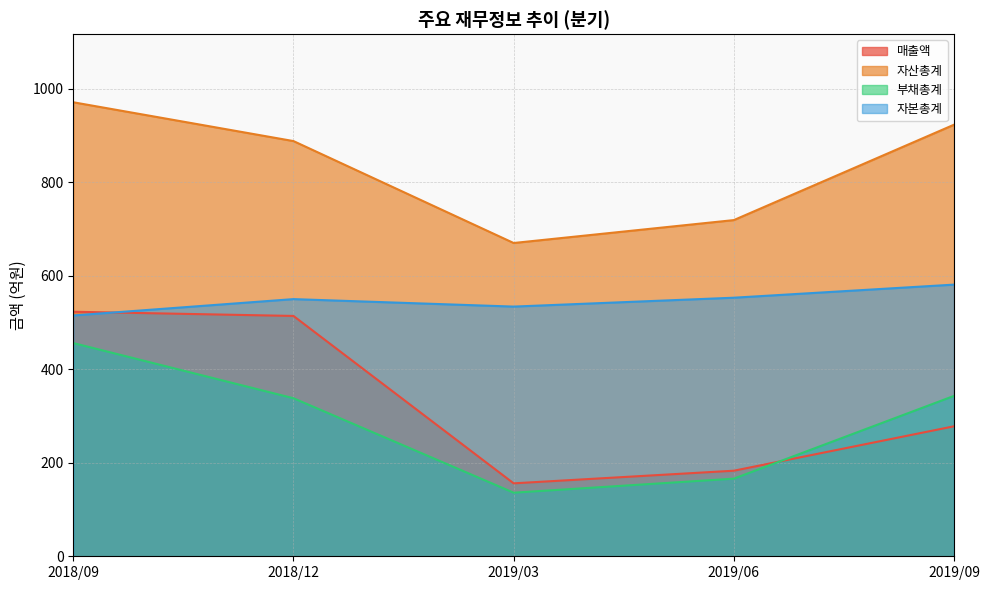

True or false: 매출액 and 자본총계 cross at least once.

True